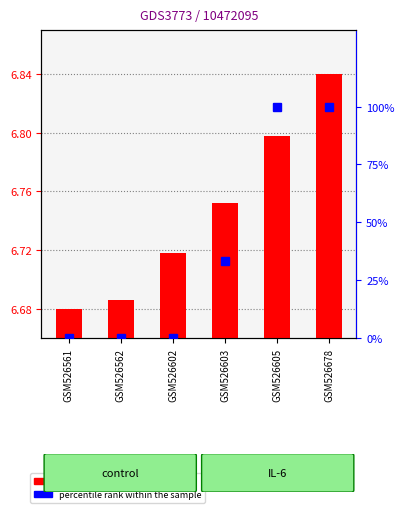

What is the greatest value displayed?

100.0